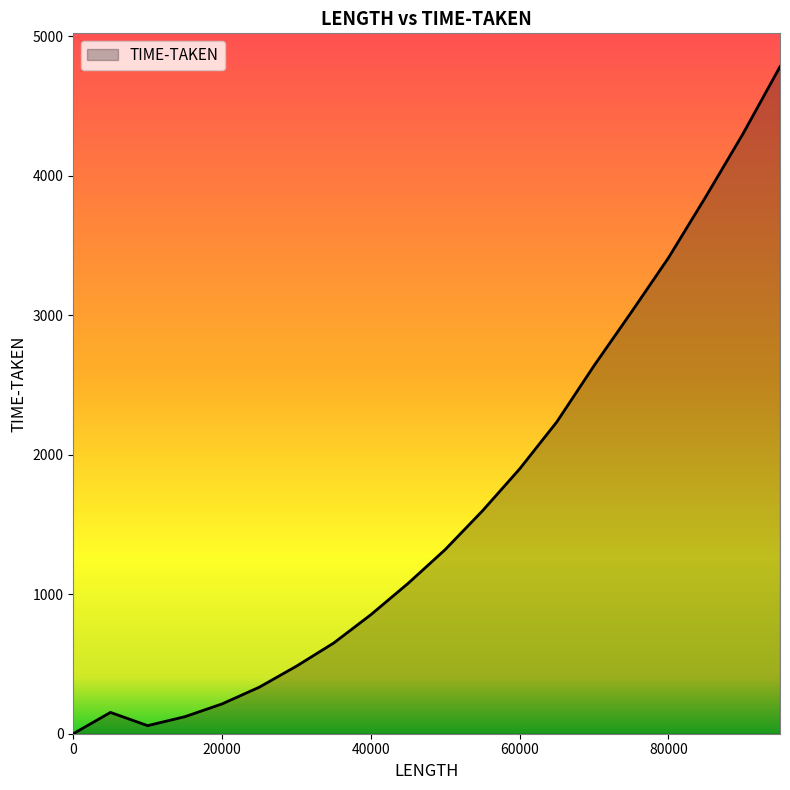

What is the maximum value shown in the chart?

4780.1